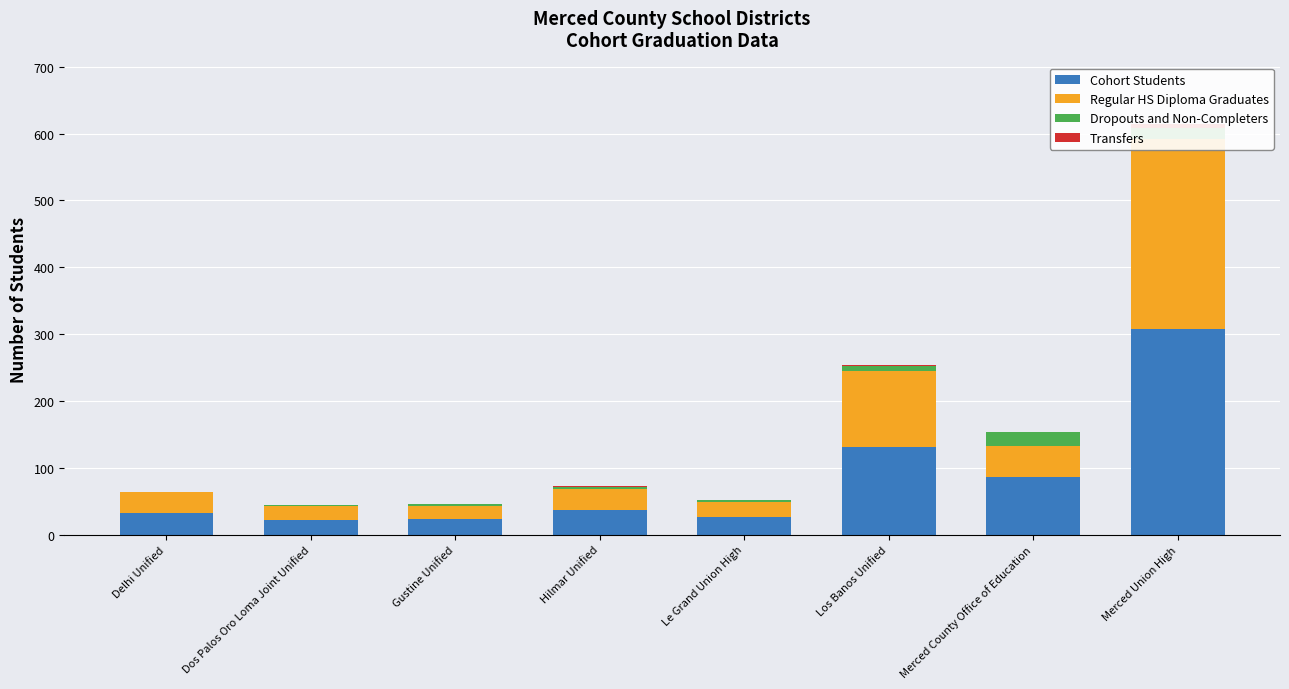

What position from the right is Gustine Unified?

6